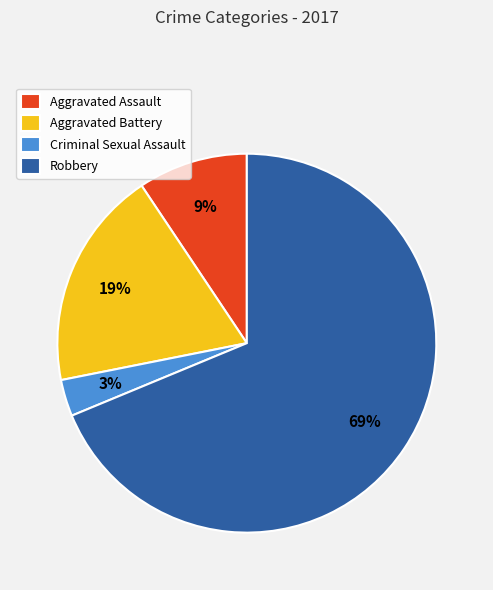

How many slices are in this pie chart?

4